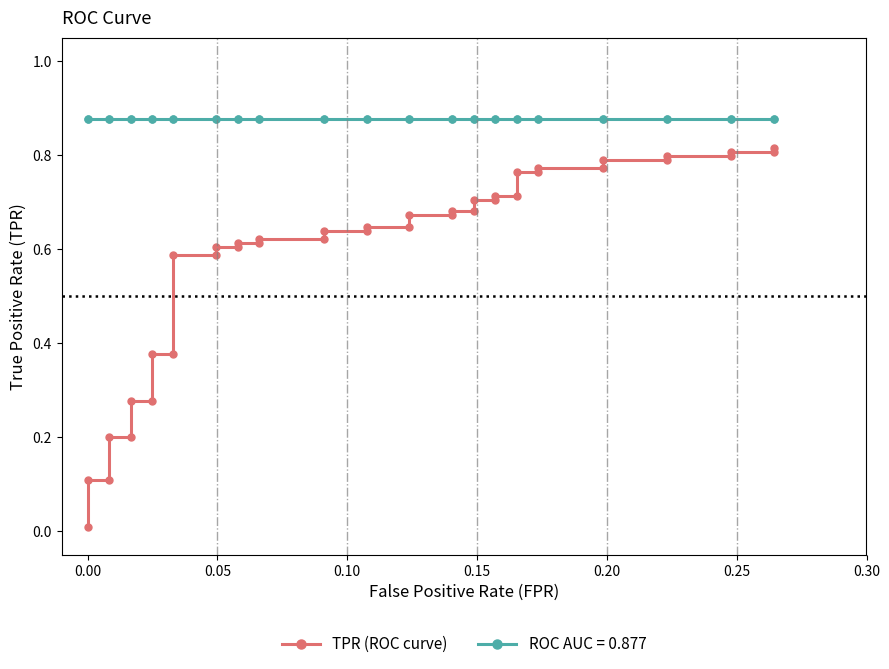

What is the difference between the maximum and minimum values?

0.8